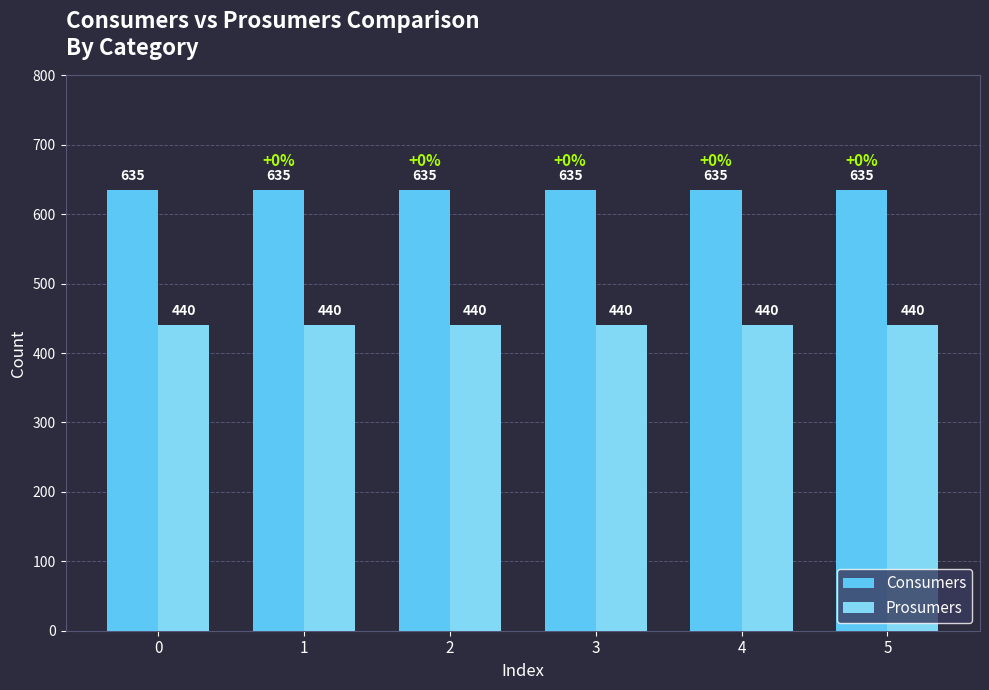

Is it true that Consumers equals 635 at 1?

True